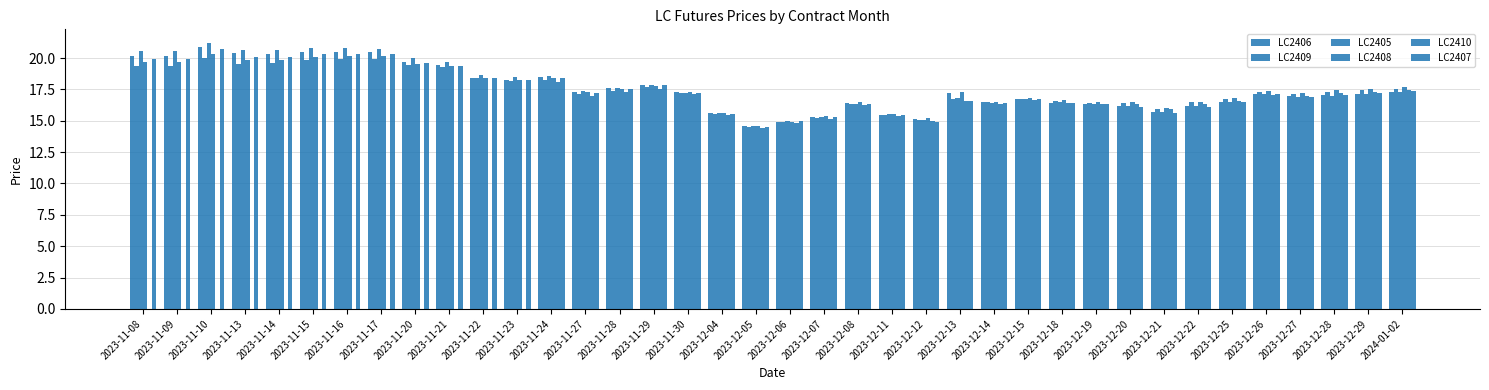

What is the sum of all LC2406 values?

668.6